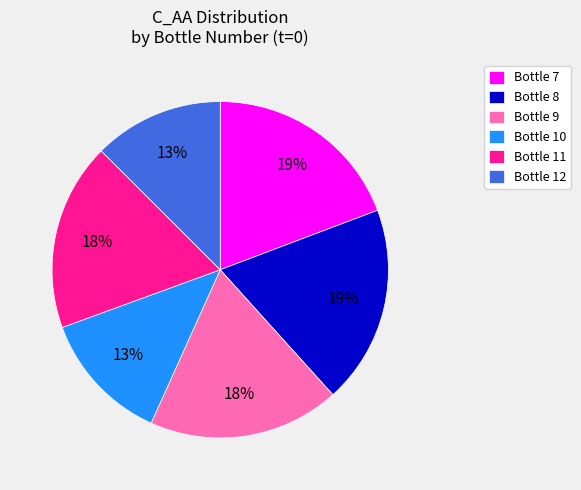

To the nearest percent, what is the average slice percentage?

17%